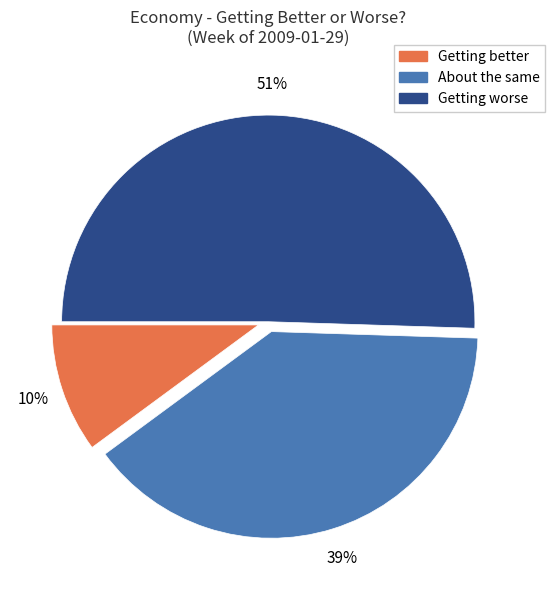

To the nearest percent, what is the average slice percentage?

33%